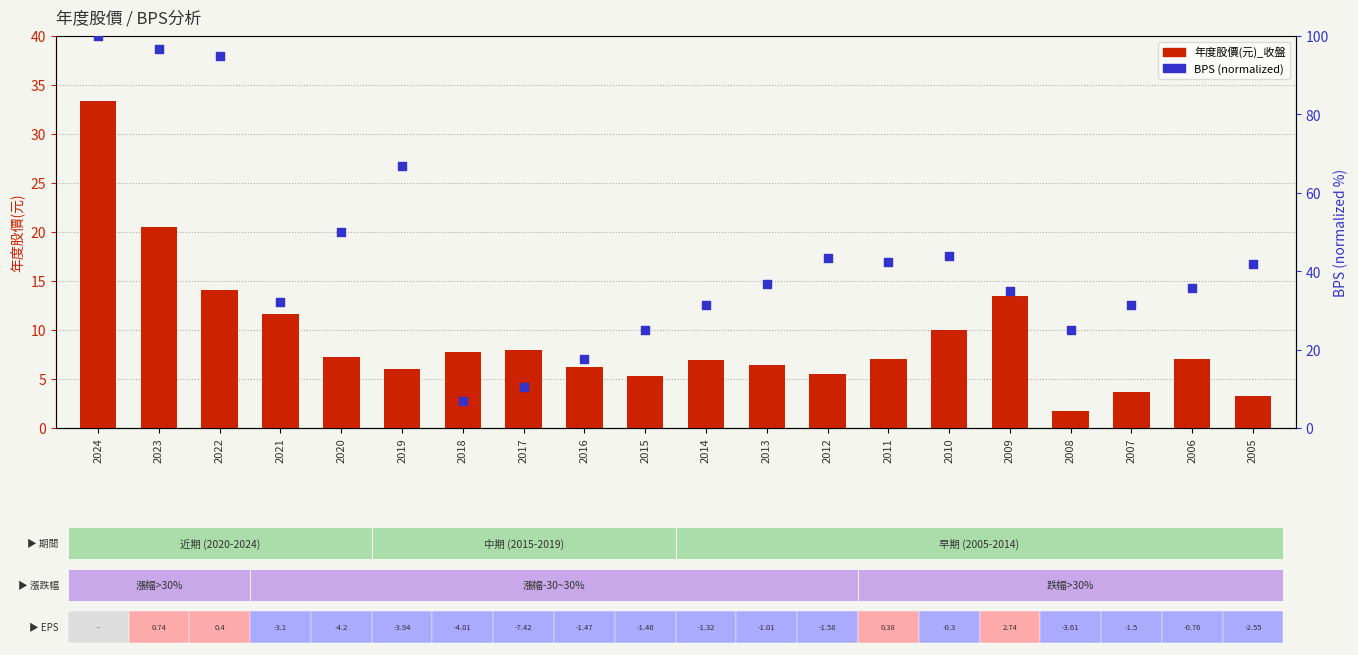

Which series has the largest total across all categories?

BPS